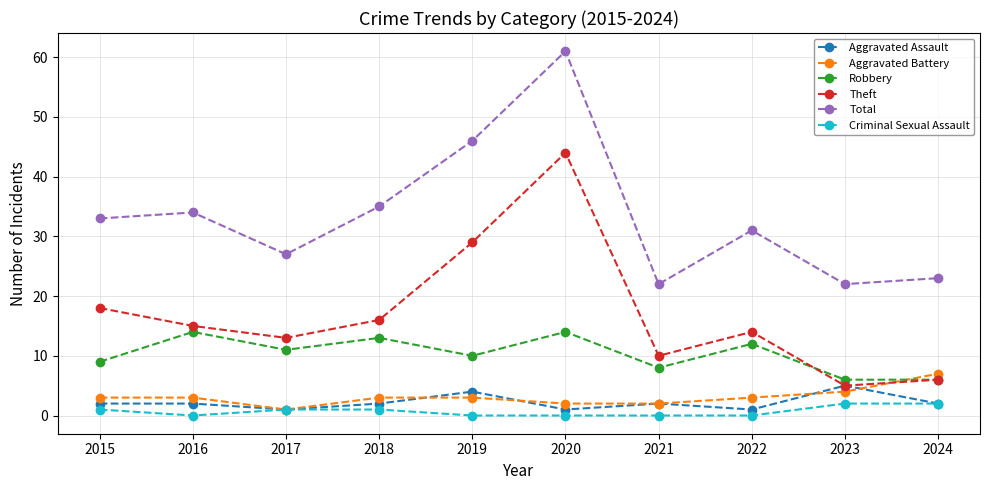

Reading left to right, list all the values displayed in this chart.

Aggravated Assault: 2015=2	2016=2	2017=1	2018=2	2019=4	2020=1	2021=2	2022=1	2023=5	2024=2
Aggravated Battery: 2015=3	2016=3	2017=1	2018=3	2019=3	2020=2	2021=2	2022=3	2023=4	2024=7
Robbery: 2015=9	2016=14	2017=11	2018=13	2019=10	2020=14	2021=8	2022=12	2023=6	2024=6
Theft: 2015=18	2016=15	2017=13	2018=16	2019=29	2020=44	2021=10	2022=14	2023=5	2024=6
Total: 2015=33	2016=34	2017=27	2018=35	2019=46	2020=61	2021=22	2022=31	2023=22	2024=23
Criminal Sexual Assault: 2015=1	2016=0	2017=1	2018=1	2019=0	2020=0	2021=0	2022=0	2023=2	2024=2